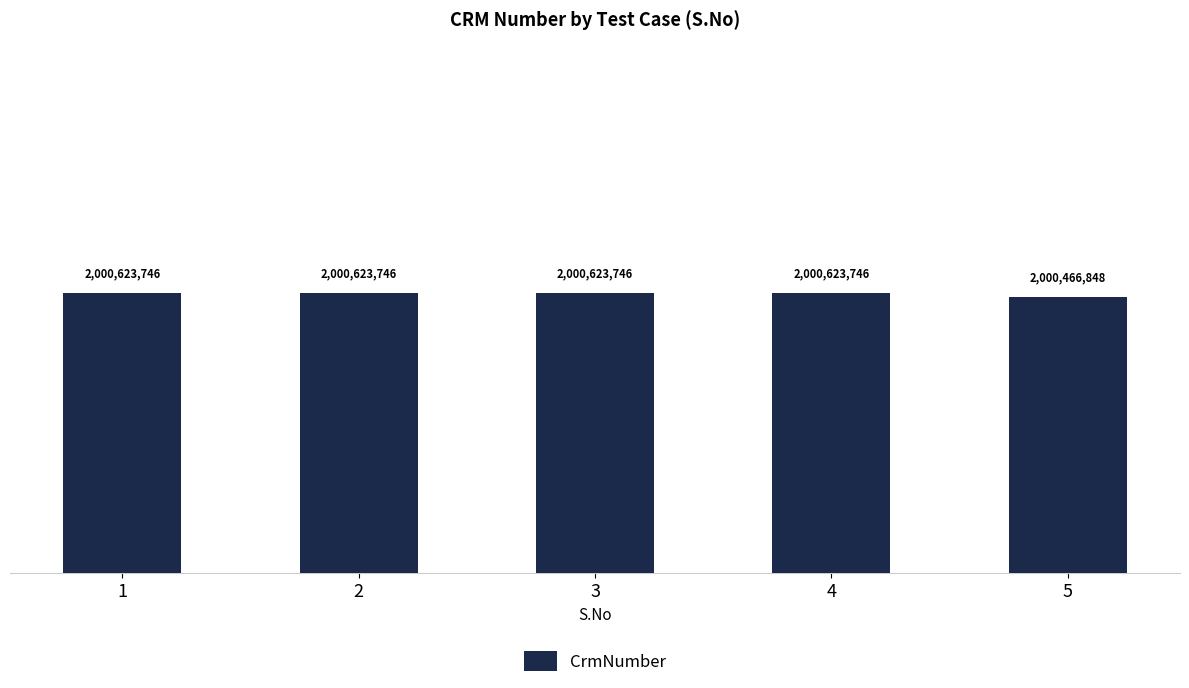

Does the chart contain any negative values?

No